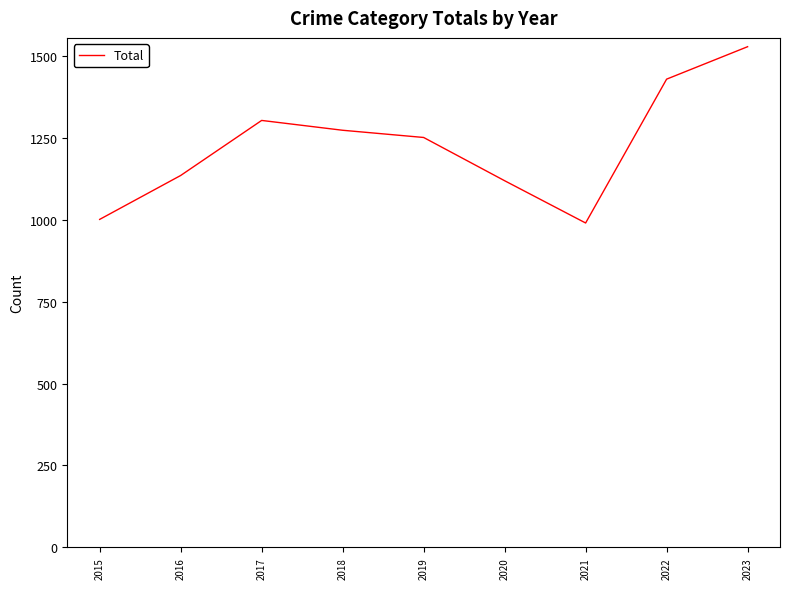

How many values are below 1251?

4